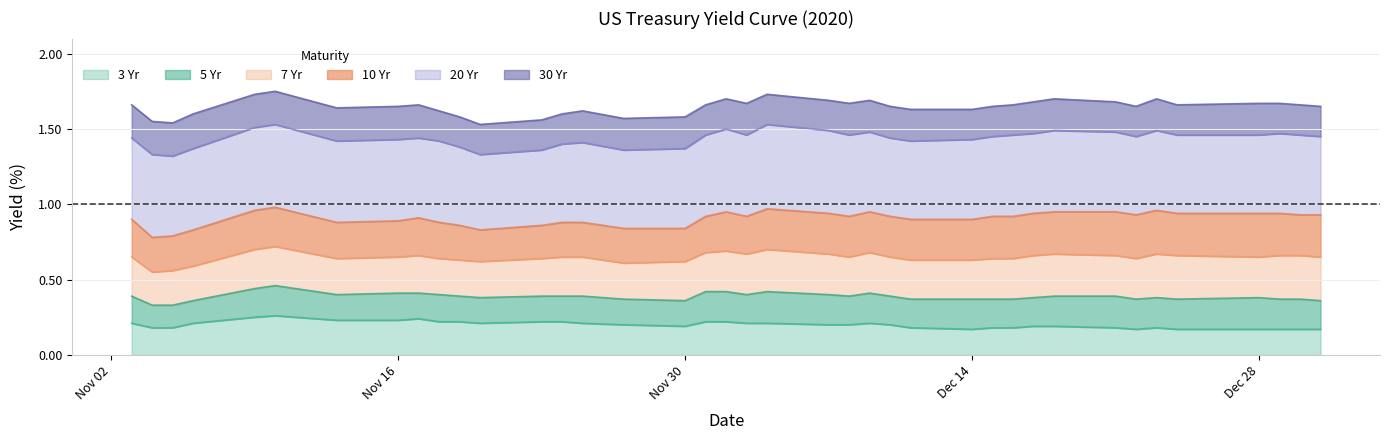

True or false: 10 Yr has more than 1 points higher than both neighbors.

True